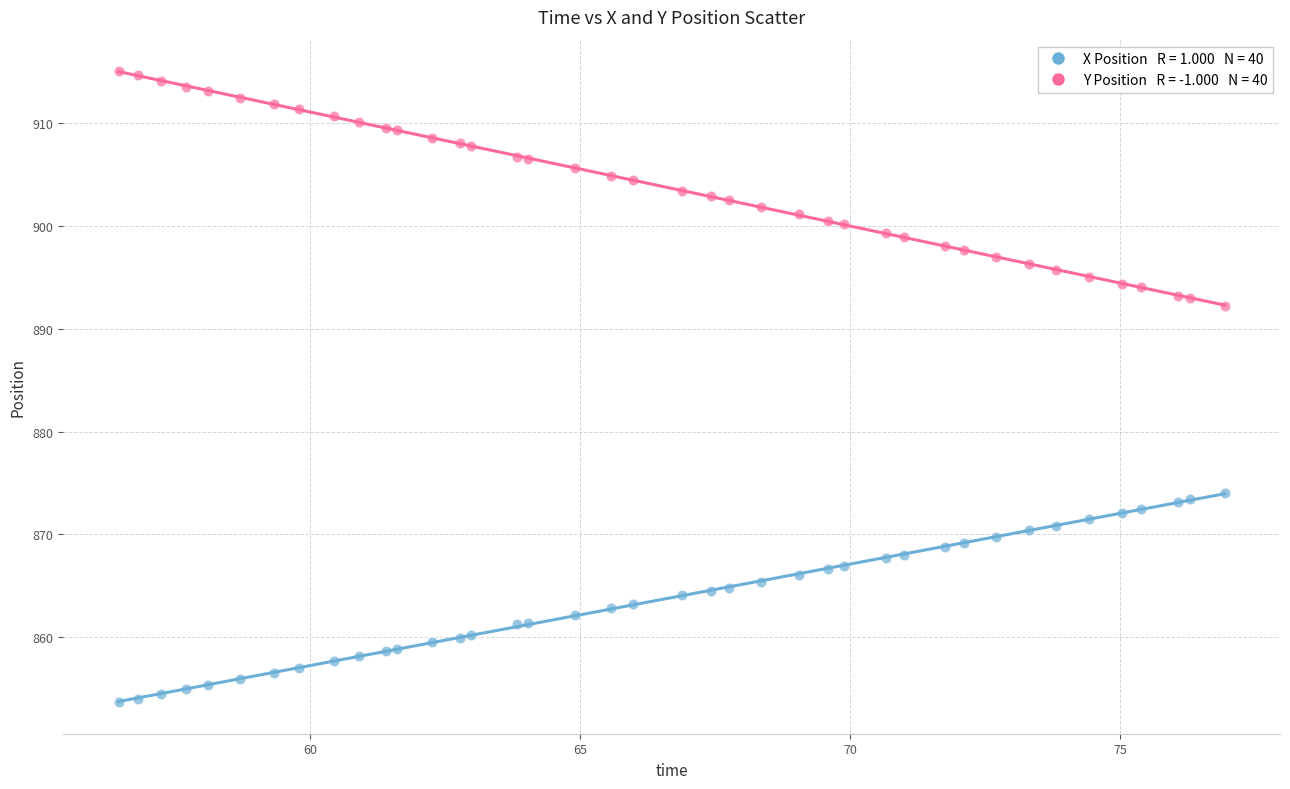

Across all series, what Y value is closest to 884?

892.2